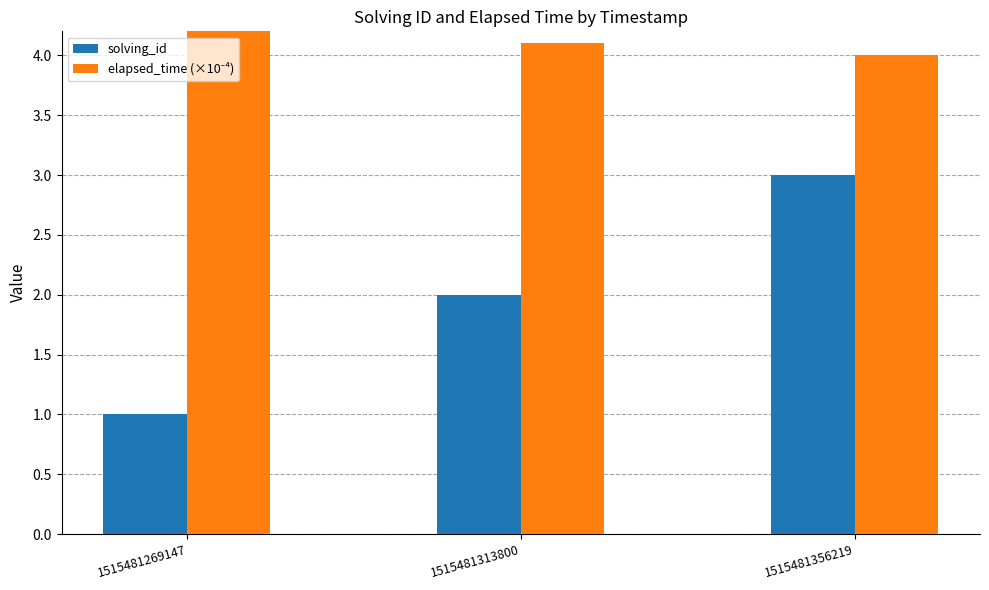

At which label is elapsed_time (×10⁻⁴) closest to 6?

1515481313800